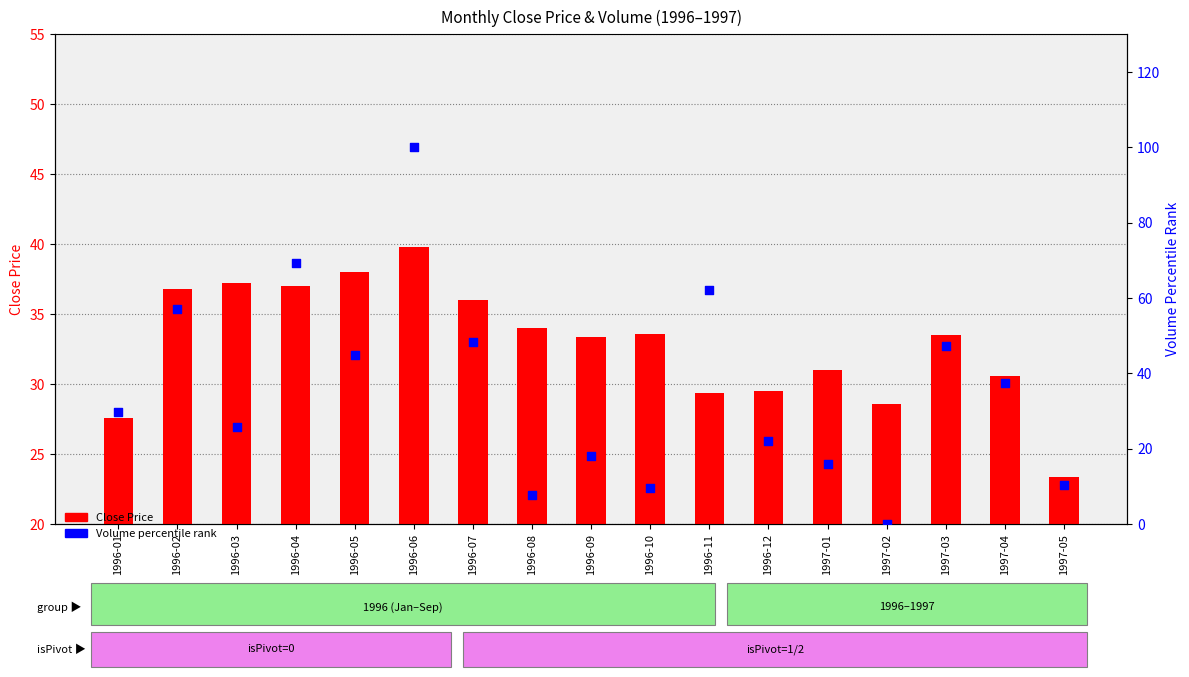

What are all the series names shown in the legend?

Close Price, Volume percentile rank